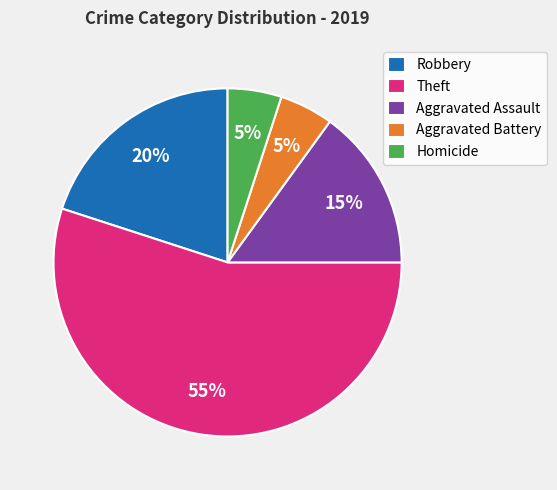

To the nearest percent, what is the average slice percentage?

20%